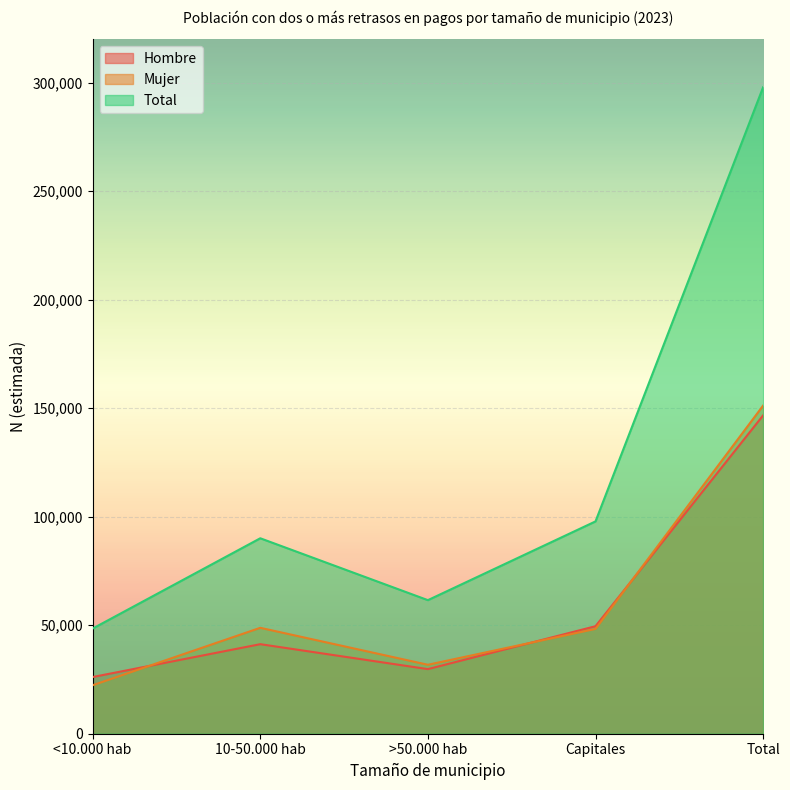

Reading left to right, extract all data points from this chart.

Hombre: <10.000 hab=26120	10-50.000 hab=41256	>50.000 hab=29768	Capitales=49538	Total=146683
Mujer: <10.000 hab=22332	10-50.000 hab=48799	>50.000 hab=31773	Capitales=48290	Total=151194
Total: <10.000 hab=48452	10-50.000 hab=90055	>50.000 hab=61541	Capitales=97828	Total=297877